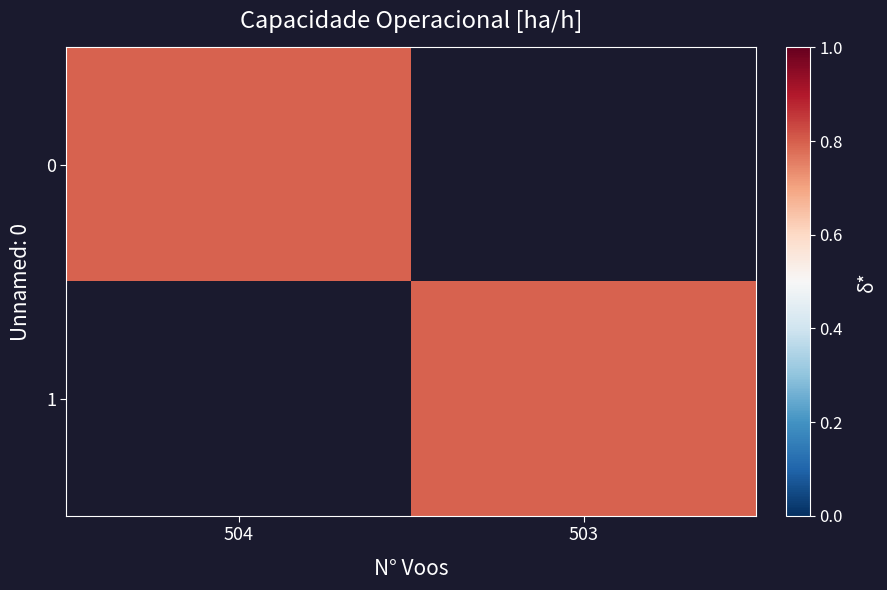

The 1 series shows 0.8 at 503. True or false?

True